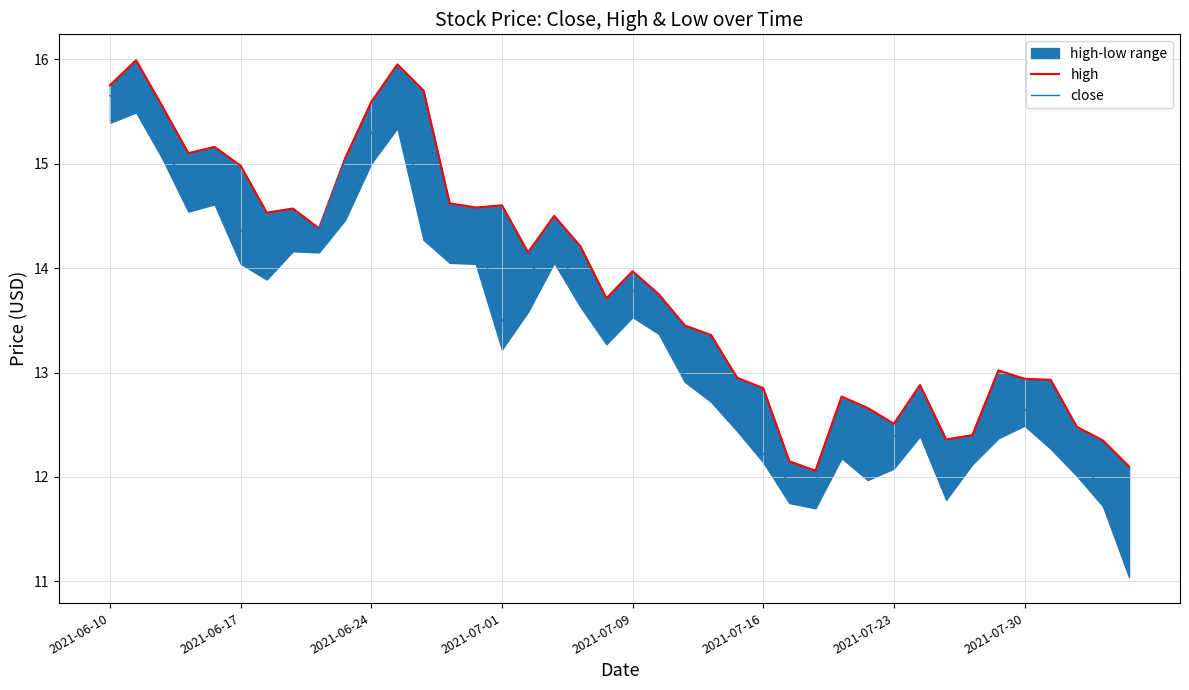

True or false: close and high intersect in this chart.

False